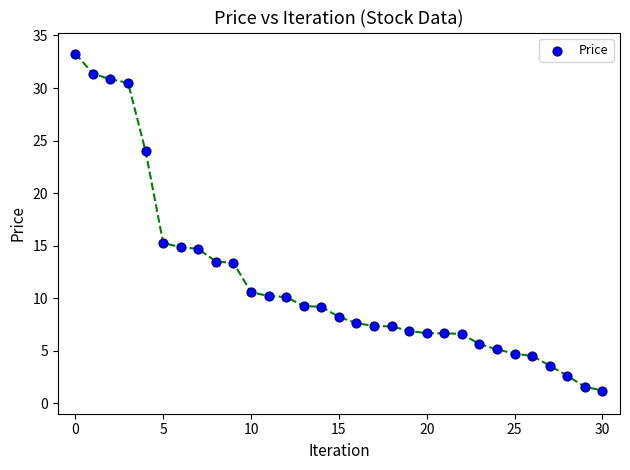

What is the range of Y values (max minus min)?

32.1